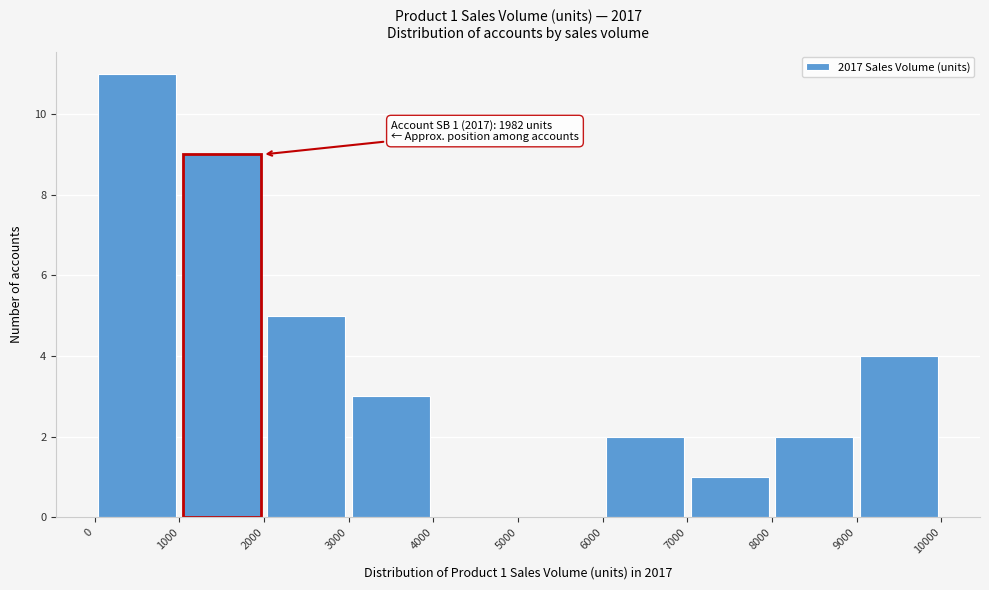

Which range on the x-axis has the tallest bar?

0 to 1000